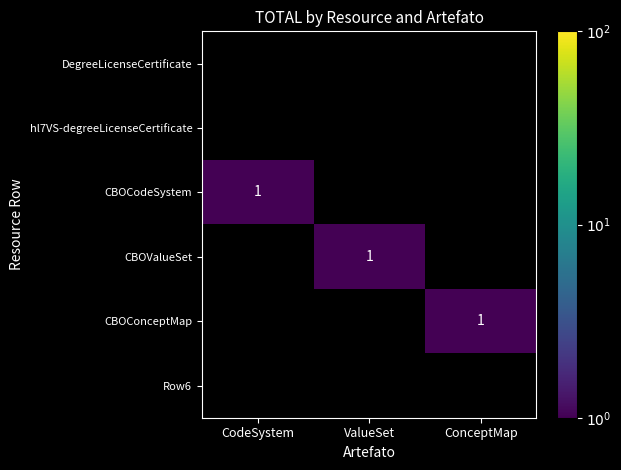

Which series has the largest range (max minus min)?

CBOCodeSystem